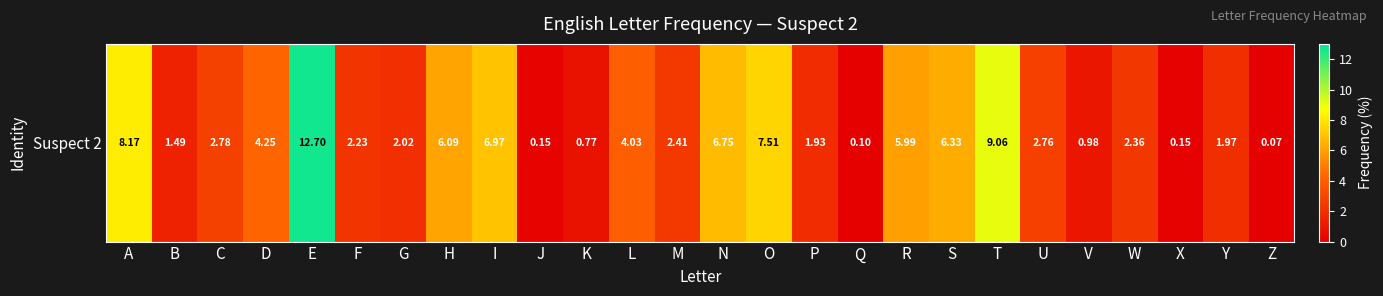

Reading right to left, transcribe all the data shown in this chart.

Z=0.1	Y=2.0	X=0.1	W=2.4	V=1.0	U=2.8	T=9.1	S=6.3	R=6.0	Q=0.1	P=1.9	O=7.5	N=6.7	M=2.4	L=4.0	K=0.8	J=0.2	I=7.0	H=6.1	G=2.0	F=2.2	E=12.7	D=4.3	C=2.8	B=1.5	A=8.2